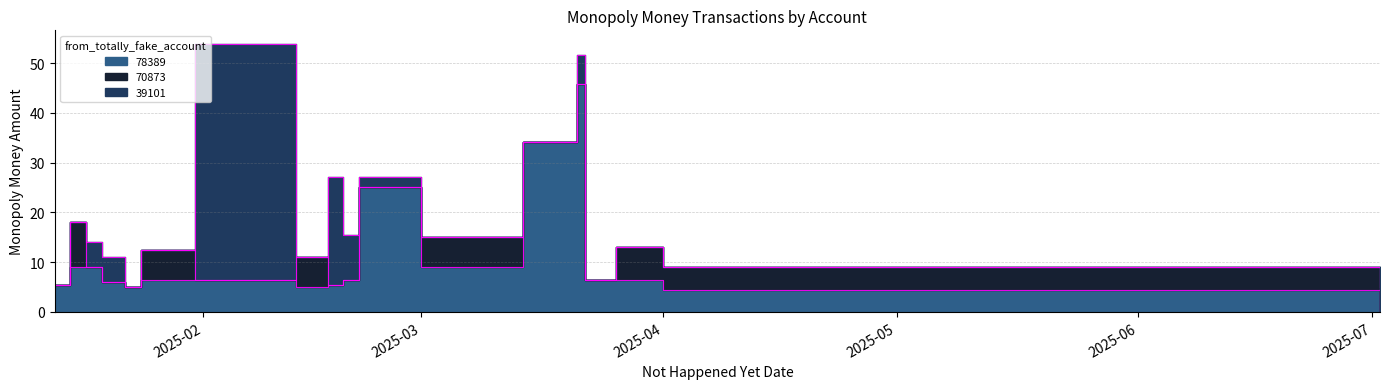

What is the label of the 17th point from the right?

2025-01-19